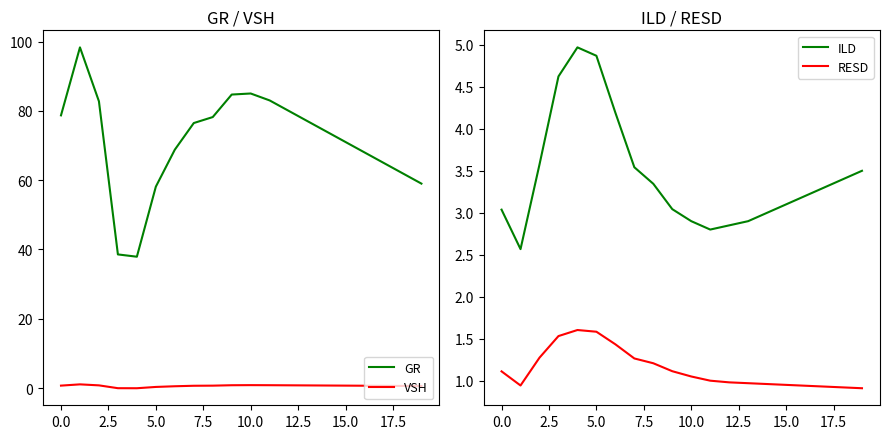

How many interior local peaks does the GR series have?

2